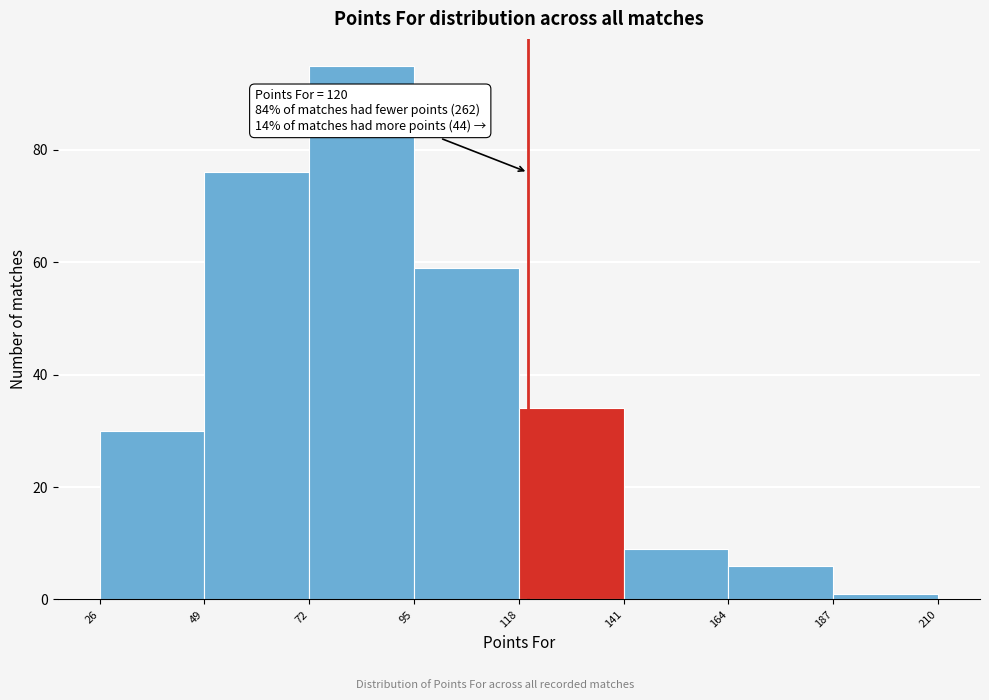

Over which range of the x-axis is the bar tallest?

72 to 95